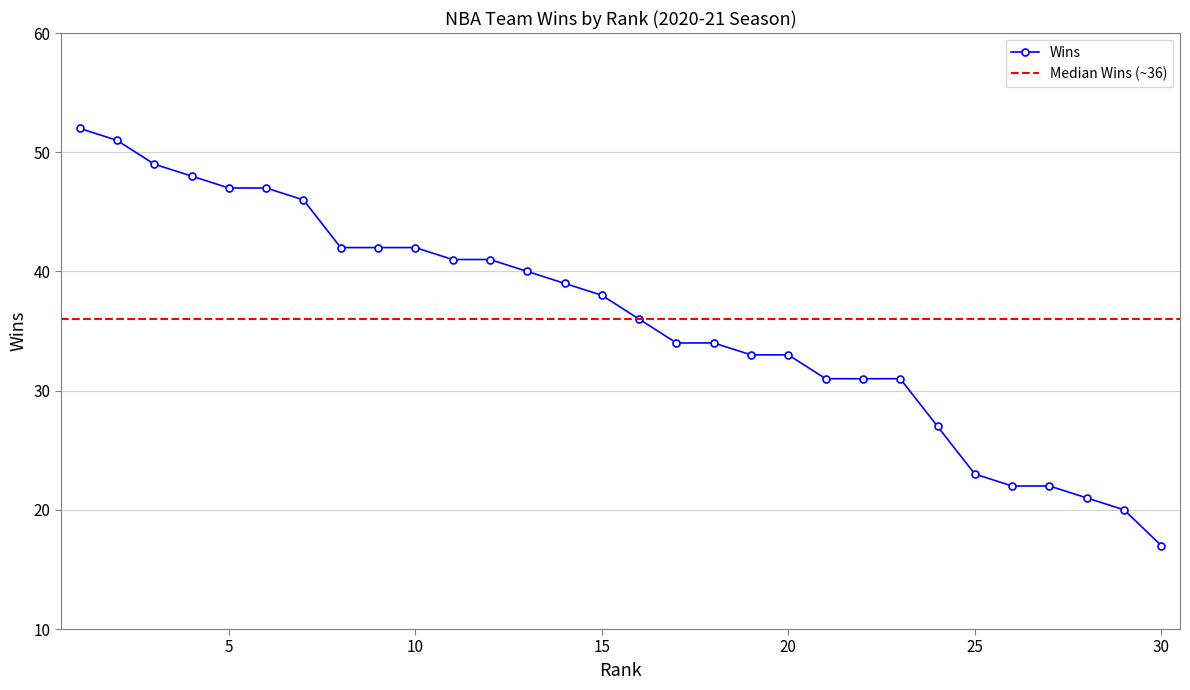

What is the smallest value displayed?

17